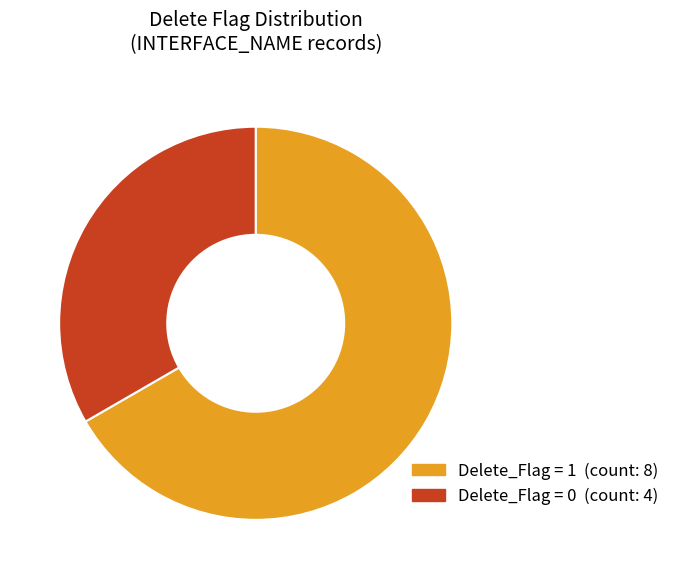

Is there a majority slice in this chart?

Yes